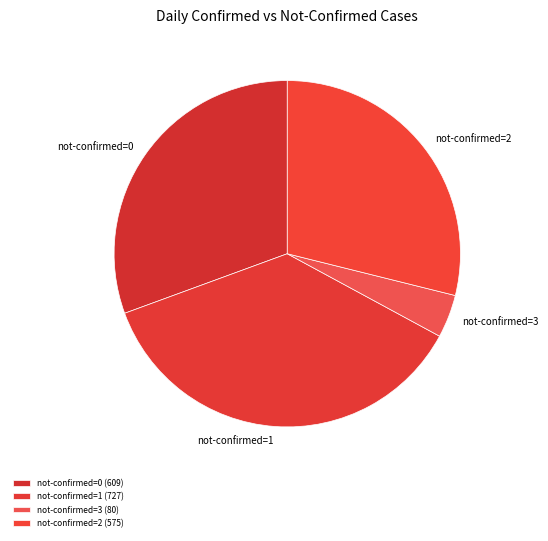

Which slice is the smallest?

not-confirmed=3 (80)